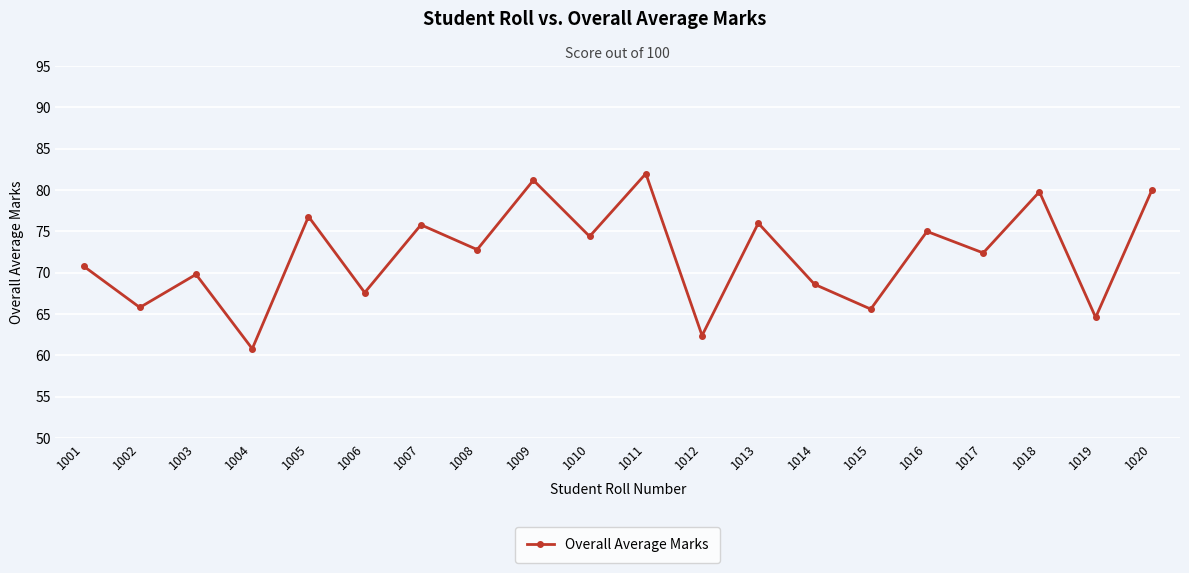

Where is the data nearest to the value 71?

1001